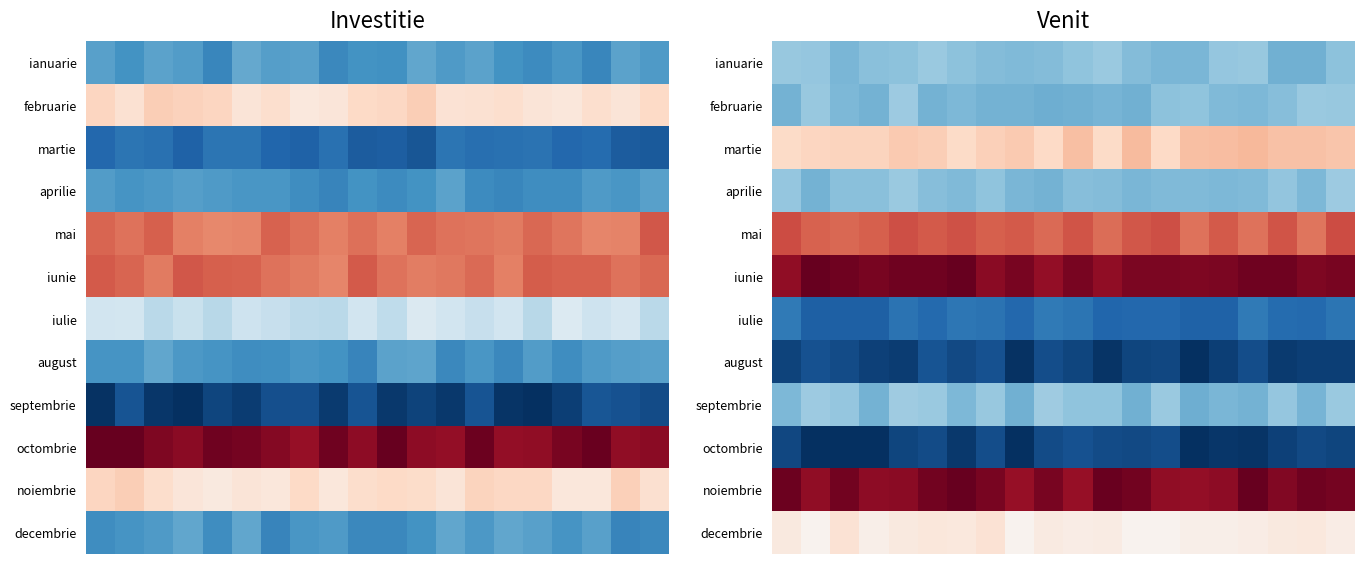

Count the number of categories in the chart.

20